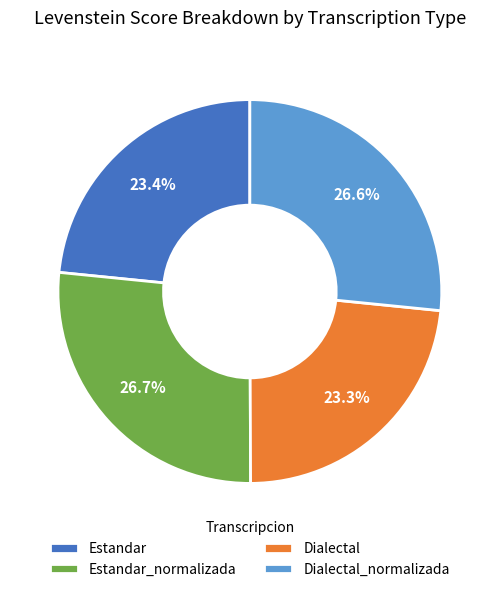

What percentage do Estandar_normalizada and Estandar together represent?

50.1%